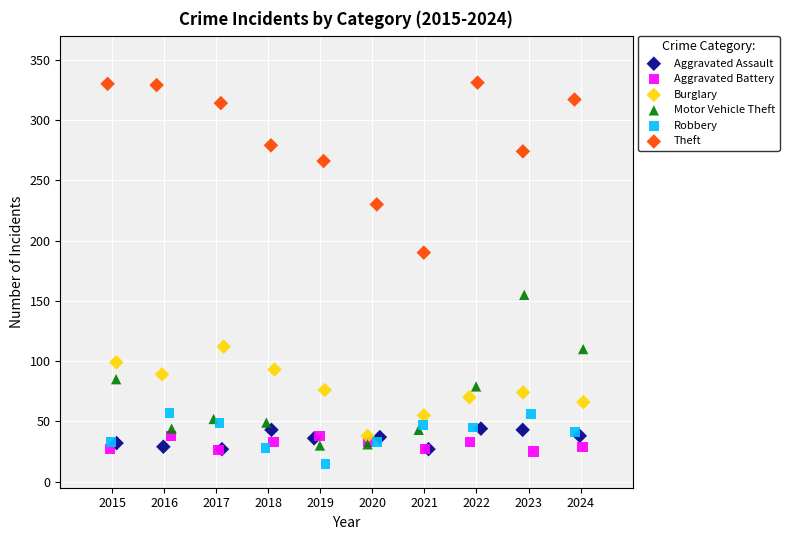

Which series contains the highest Y value?

Theft